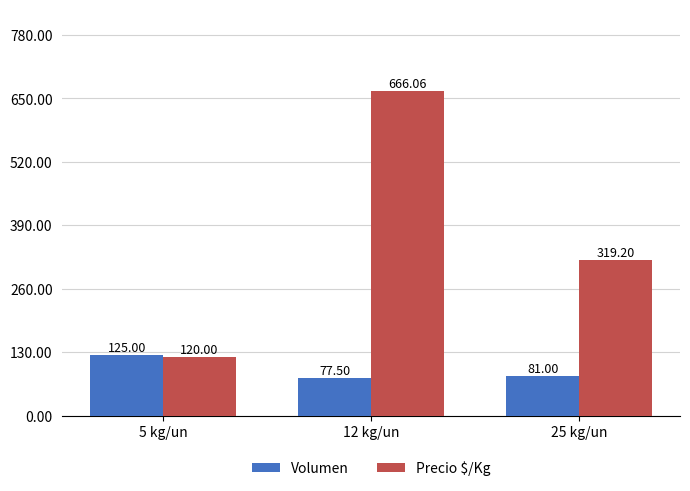

What is the total value across all series at 5 kg/un?

245.0